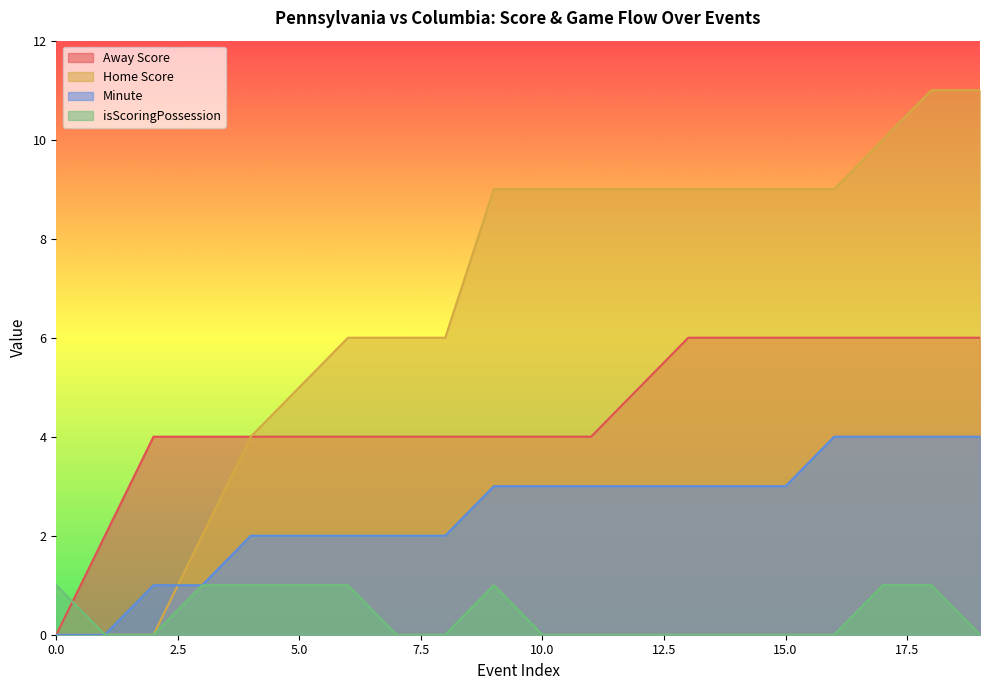

What is the value of the Minute point at the 7th from the left?

2